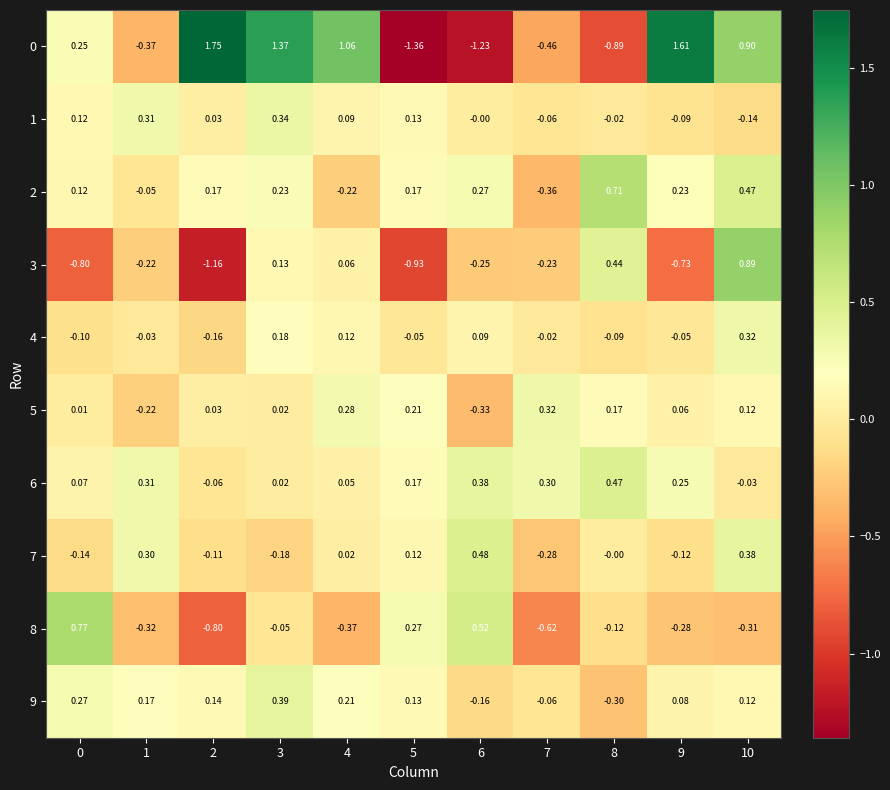

Is the value of 6 at 7 greater than the value of 5 at 0?

Yes